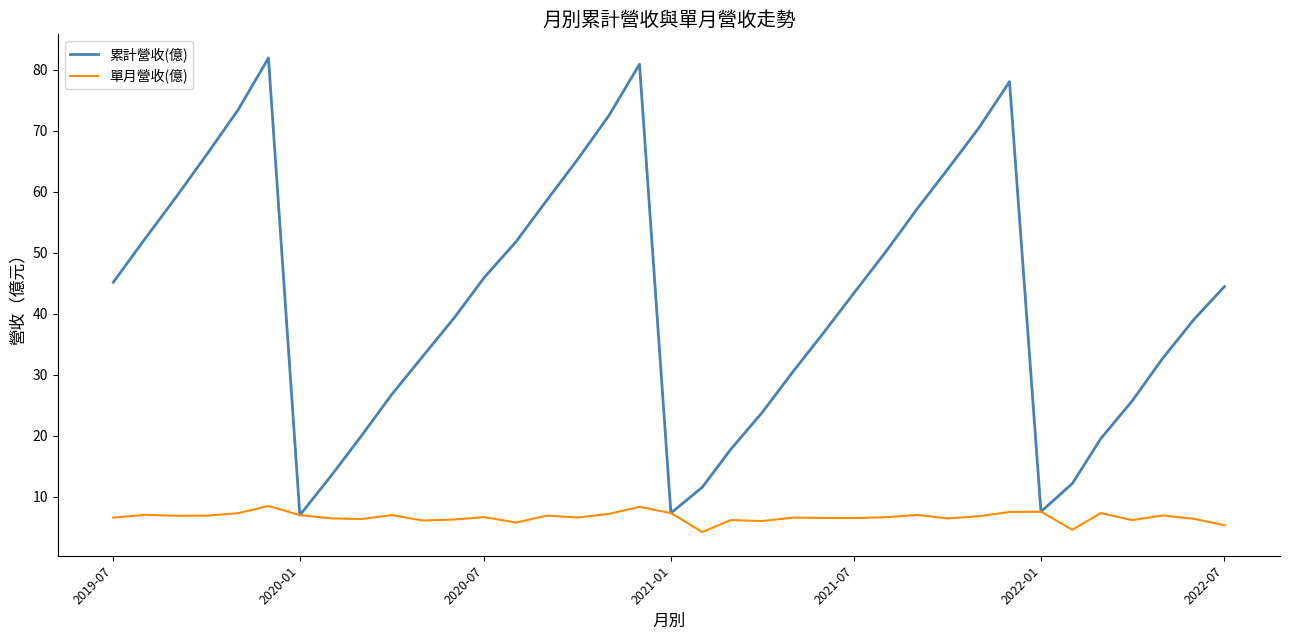

What is the difference between the second highest and second lowest values in the 單月營收(億) series?

3.8